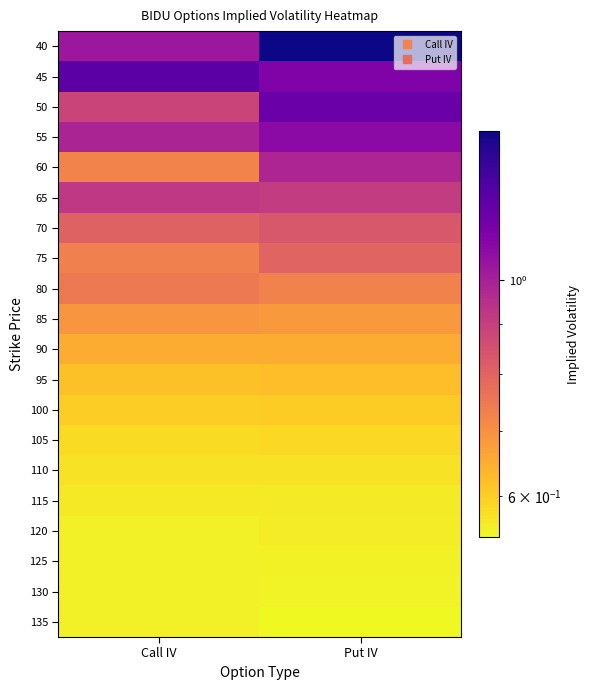

Between Put IV and Call IV, which is larger?

Put IV